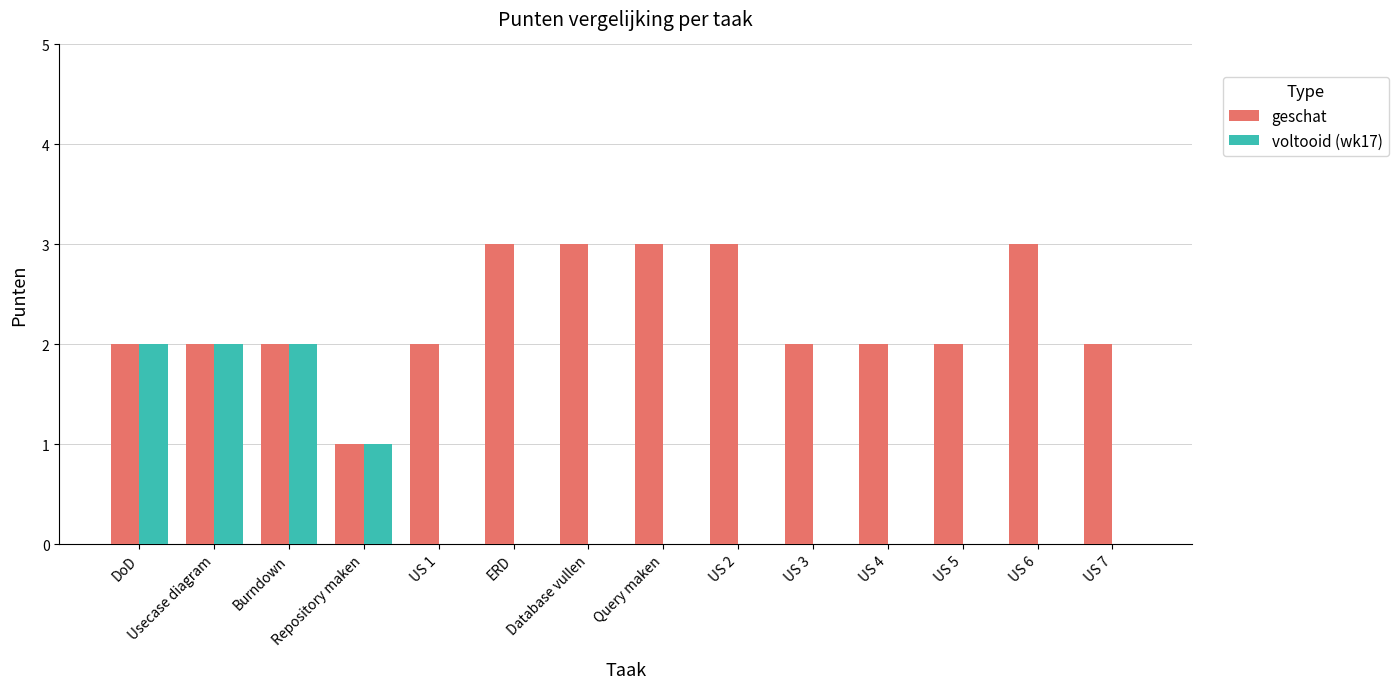

Which series has the largest total across all categories?

geschat